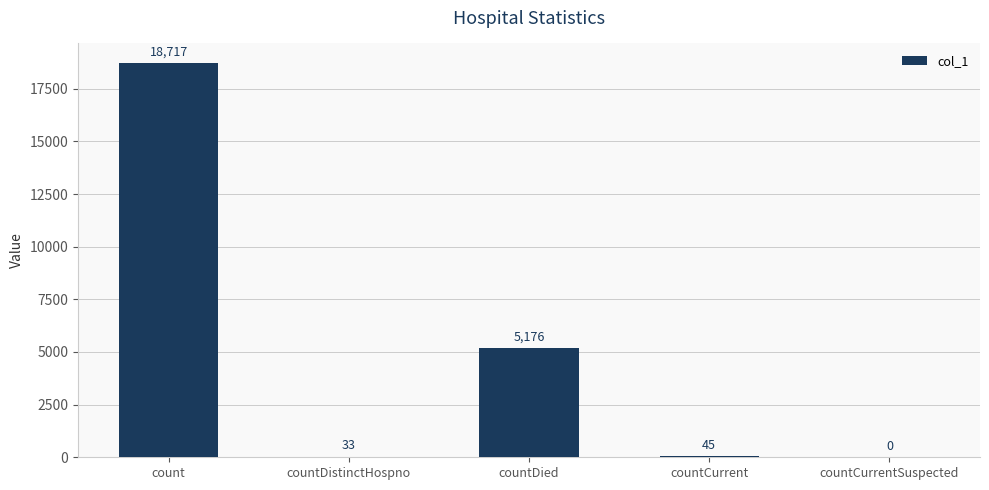

Reading right to left, what are all the values shown in this chart?

countCurrentSuspected=0	countCurrent=45	countDied=5176	countDistinctHospno=33	count=18717